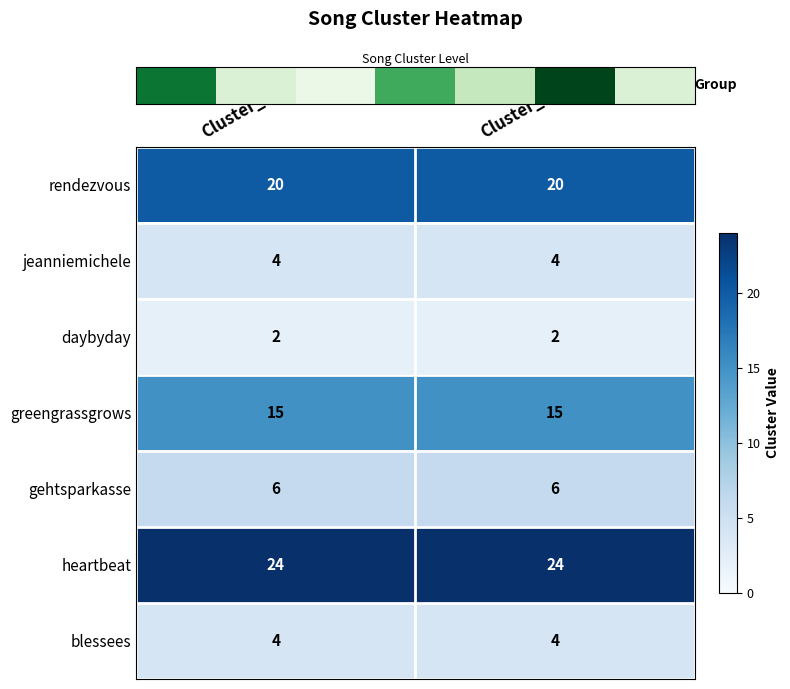

What is the spread (max minus min) of values at Cluster_1?

22